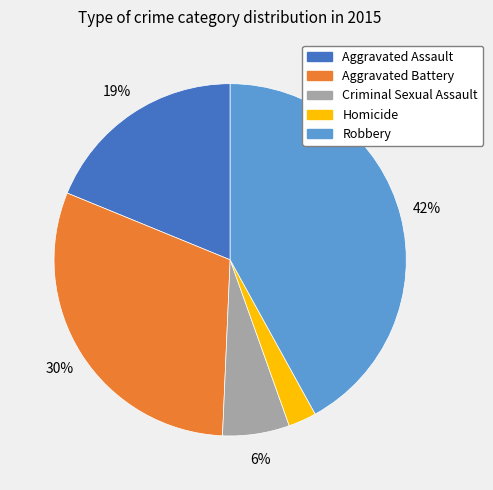

True or false: Aggravated Assault accounts for 9% of the total.

False